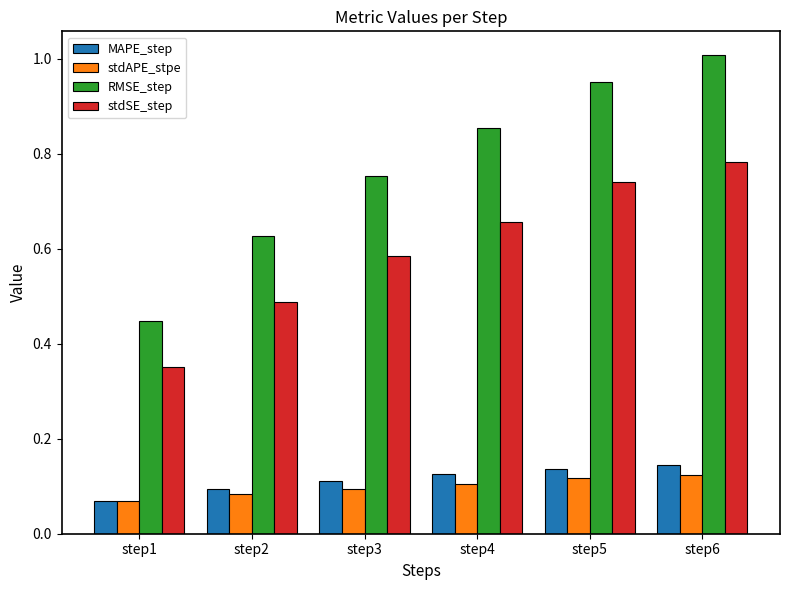

Between step1 and step5, which series saw the biggest shift?

RMSE_step